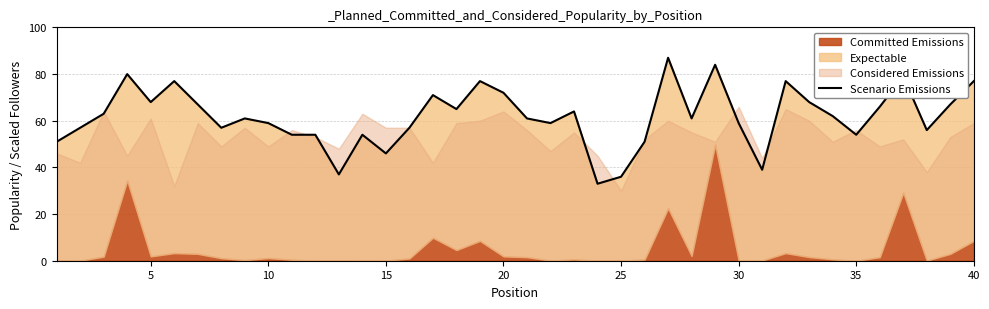

How many values are below 61?

18